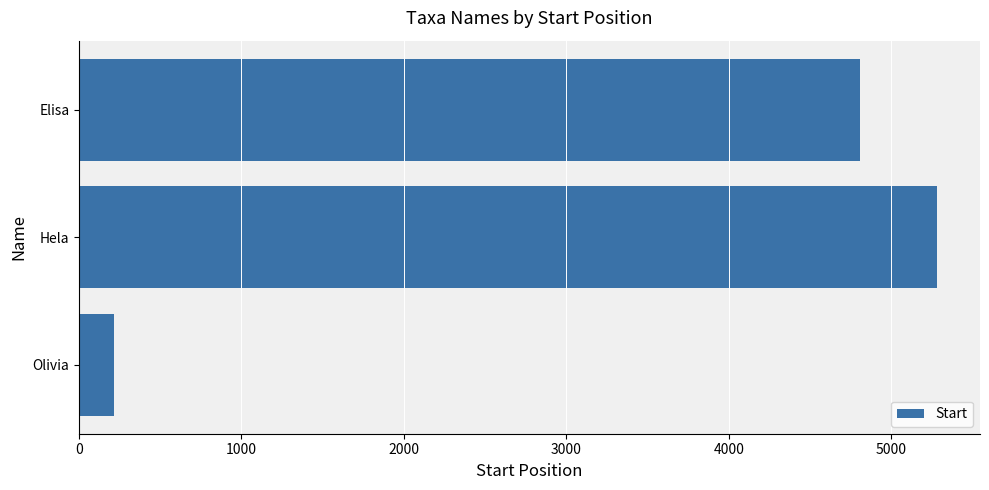

Rank the categories by value from lowest to highest.

Olivia, Elisa, Hela